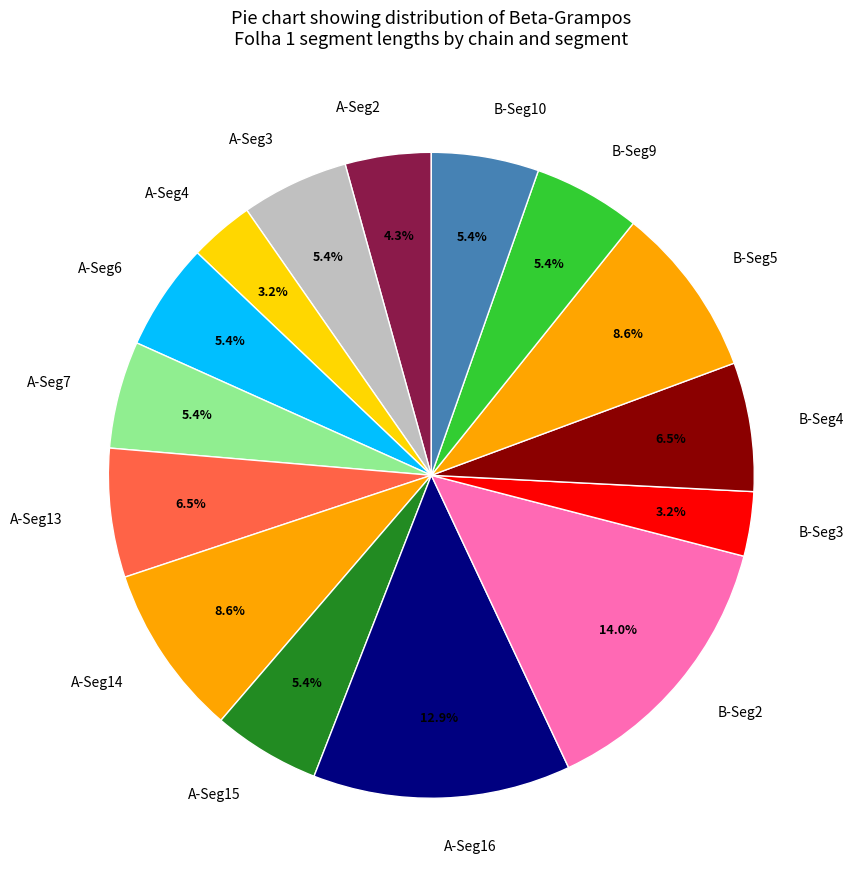

What is the largest slice in the pie chart?

B-Seg2